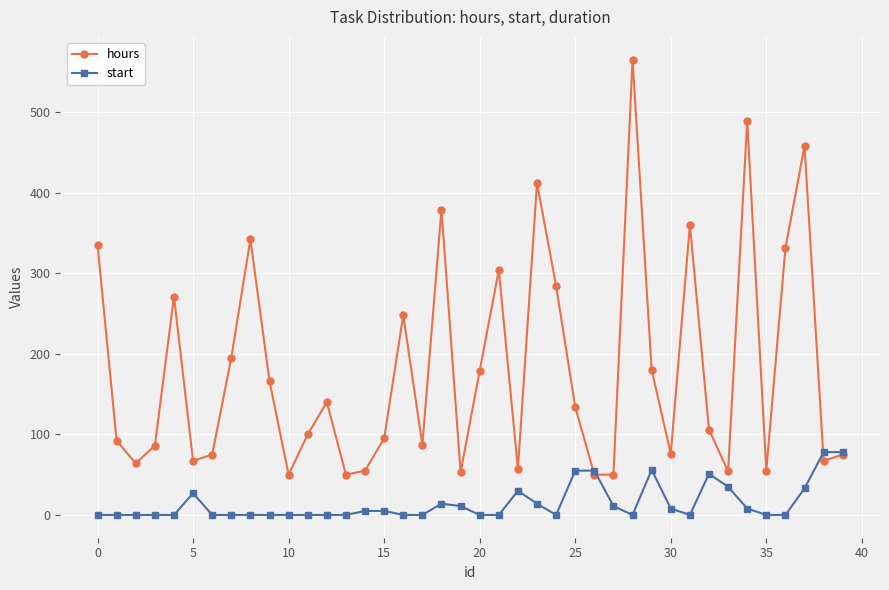

True or false: hours has more than 0 interior local peaks.

True